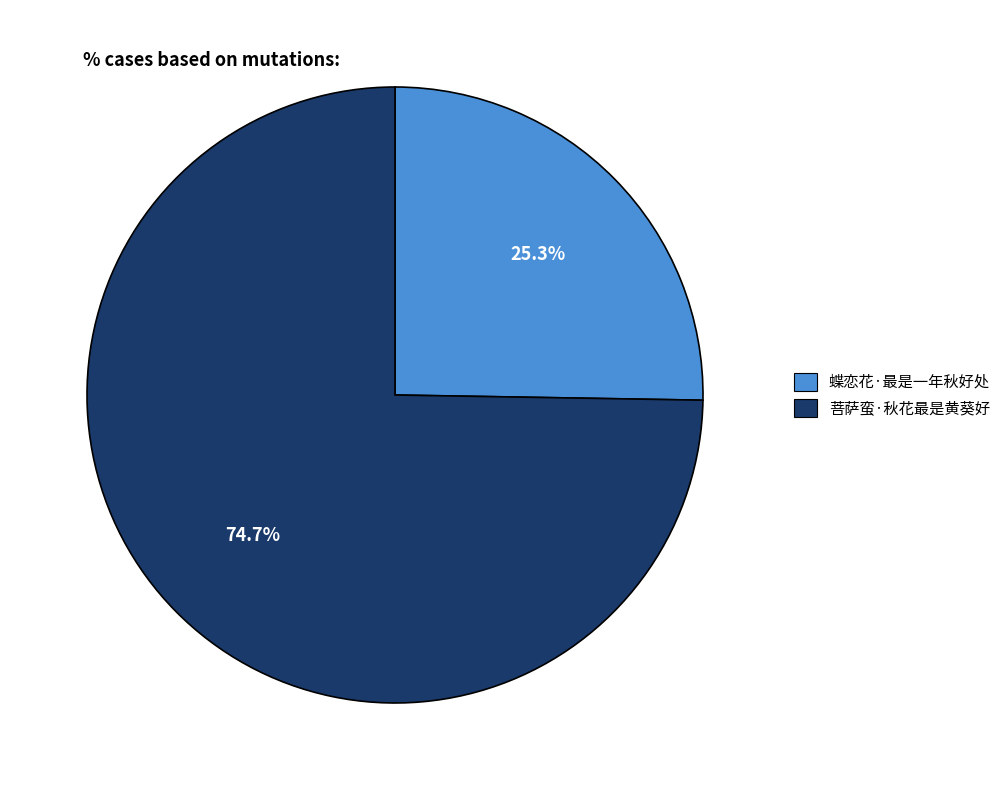

To the nearest percent, what is the difference between the 蝶恋花·最是一年秋好处 and 菩萨蛮·秋花最是黄葵好 slice percentages?

49%